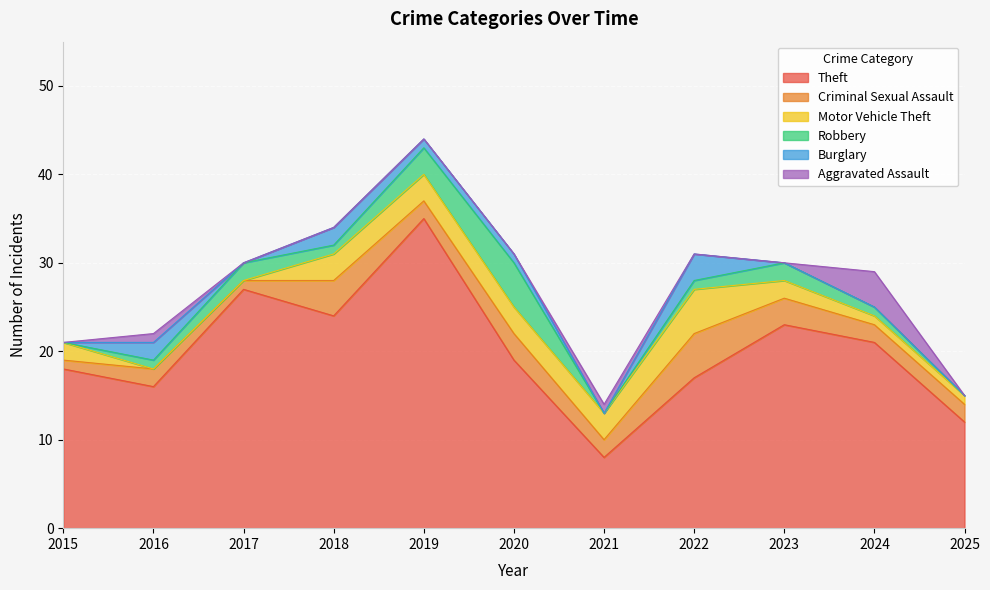

Which series has the largest range (max minus min)?

Theft